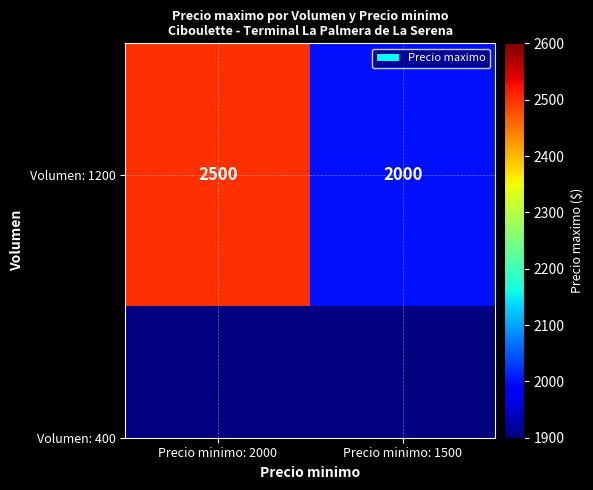

Which category has the lowest value across all series?

Precio minimo: 1500